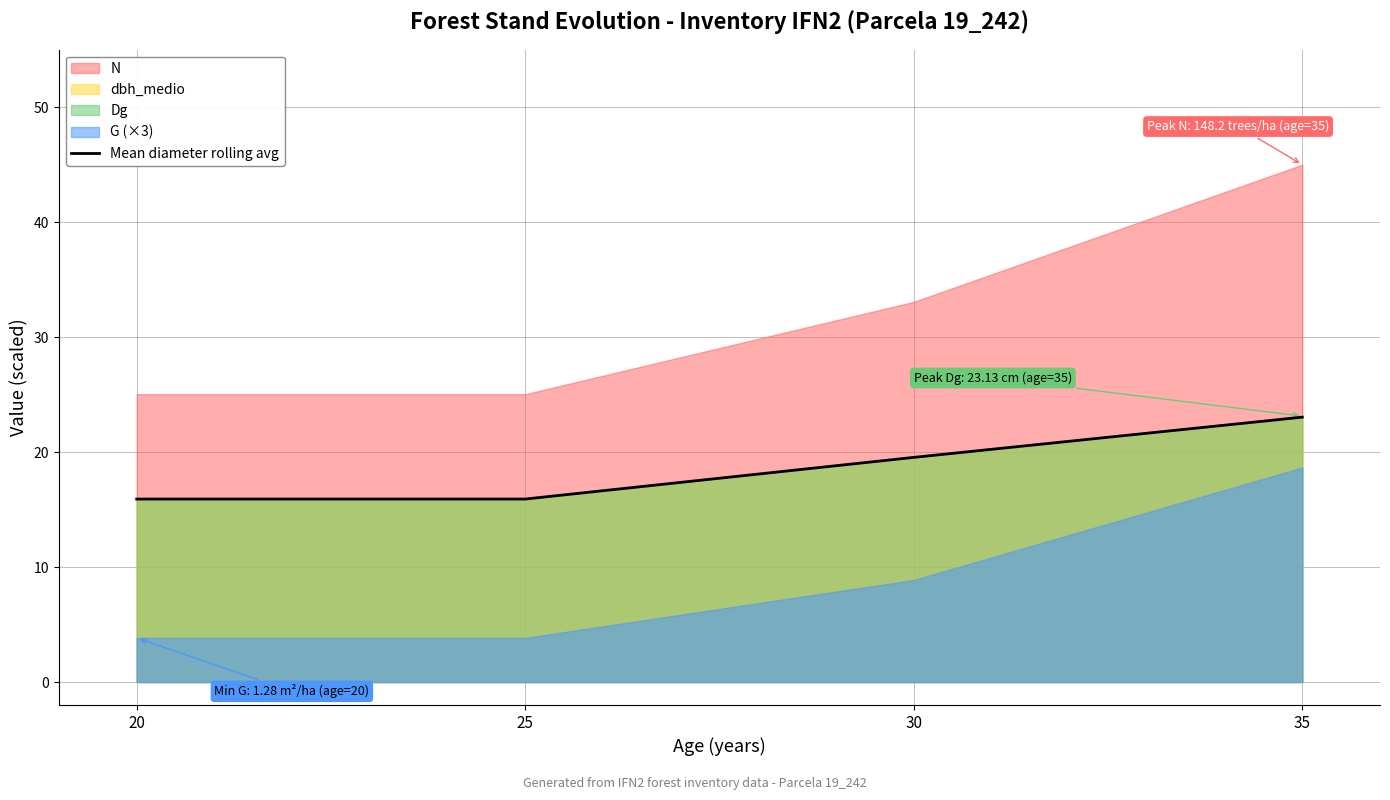

Which category has the highest value across all series?

35